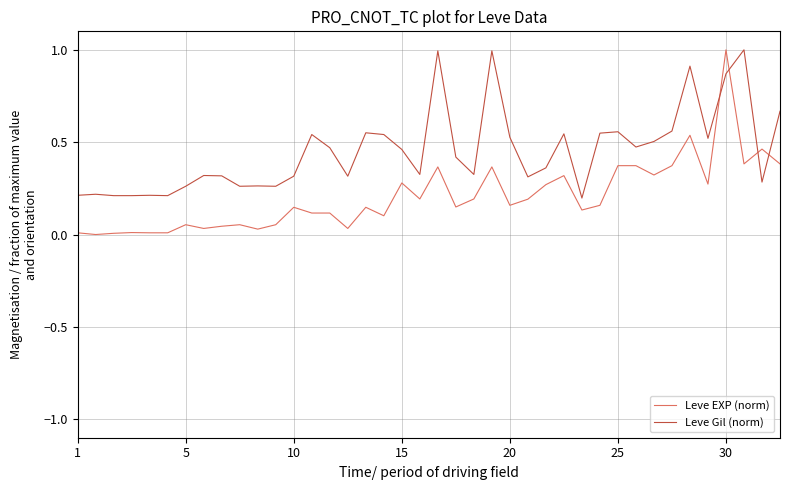

Rank the series by their average value, from highest to lowest.

Leve Gil (norm), Leve EXP (norm)